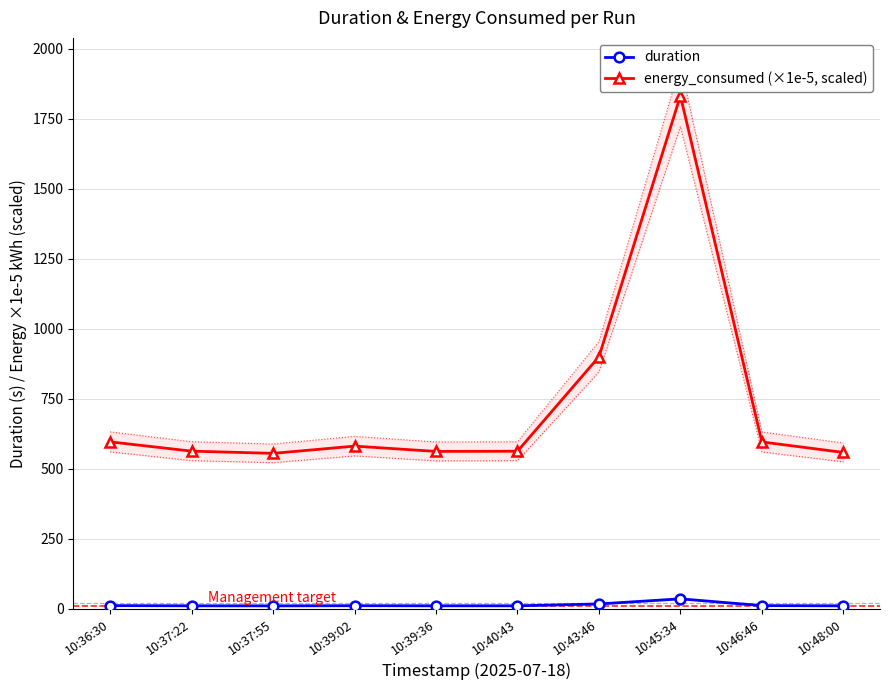

What is the spread (max minus min) of values at 10:39:02?

569.9